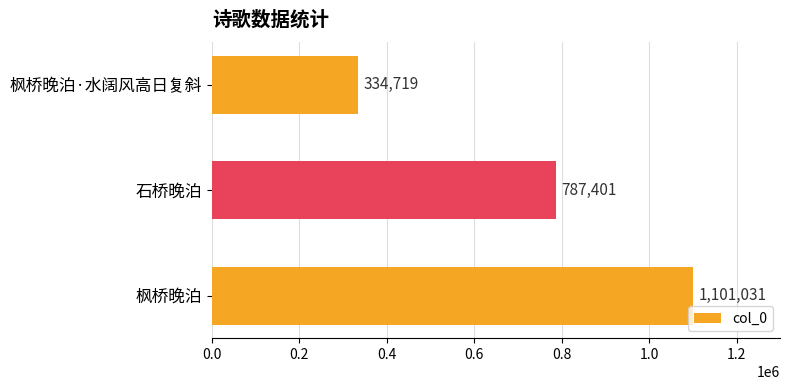

How many values are below 787401?

1